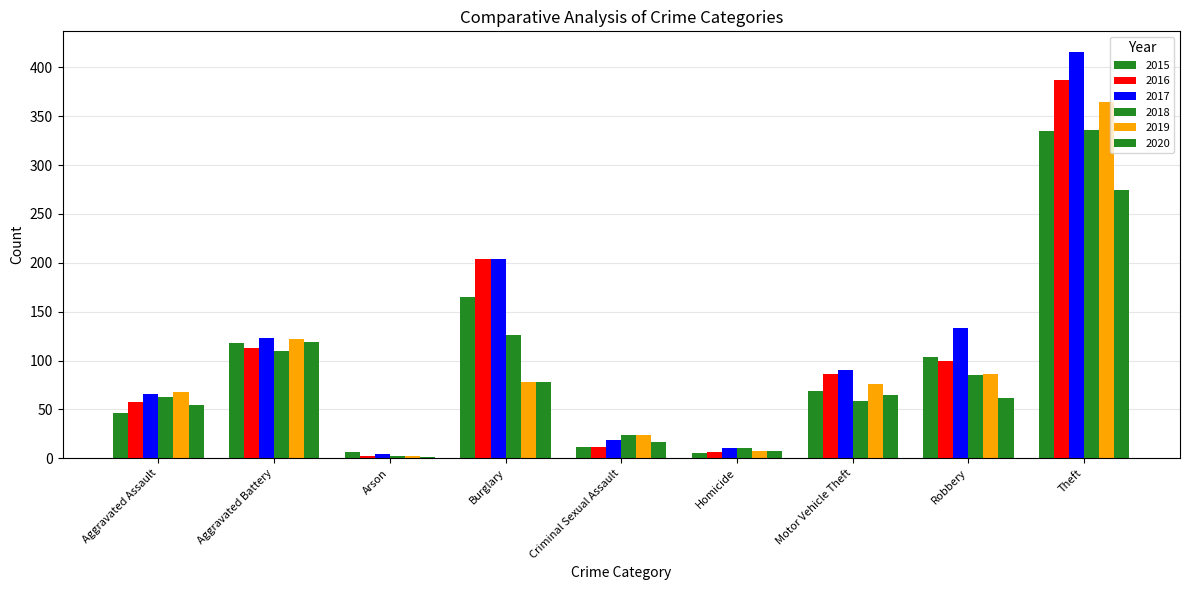

What value does the 2015 series have at Motor Vehicle Theft, to the nearest 10?

70